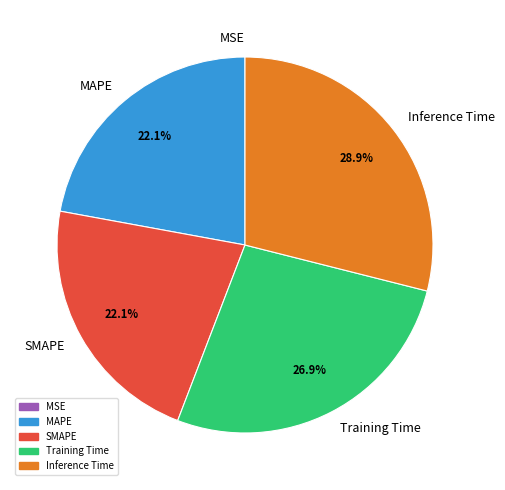

What is the total percentage of Inference Time and SMAPE?

51.0%